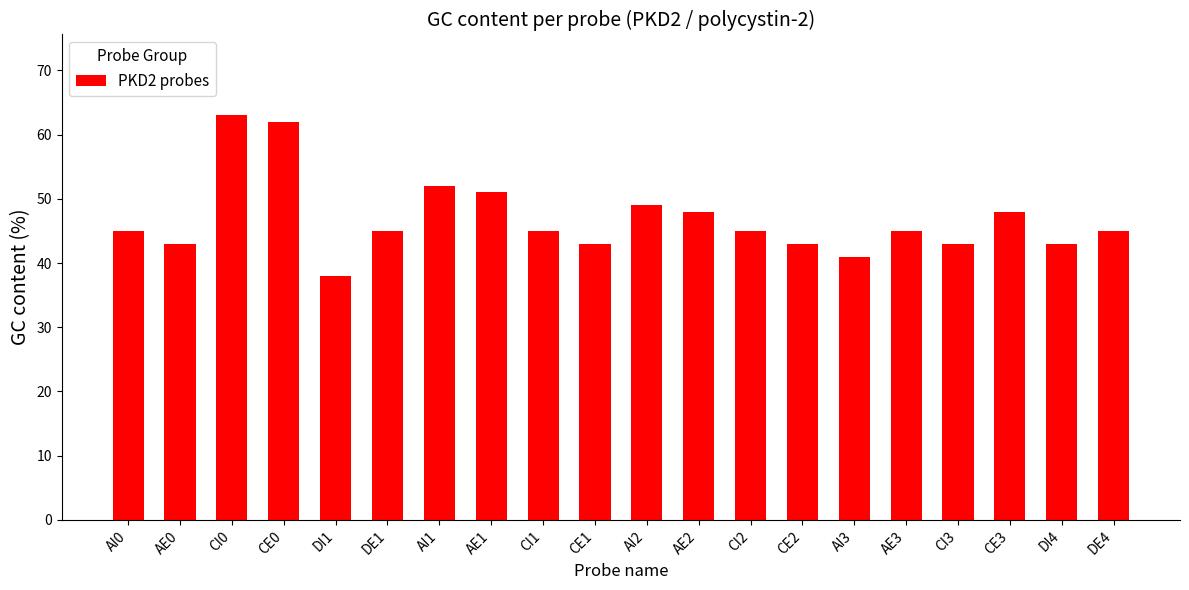

True or false: the data shows 83 at AE1.

False